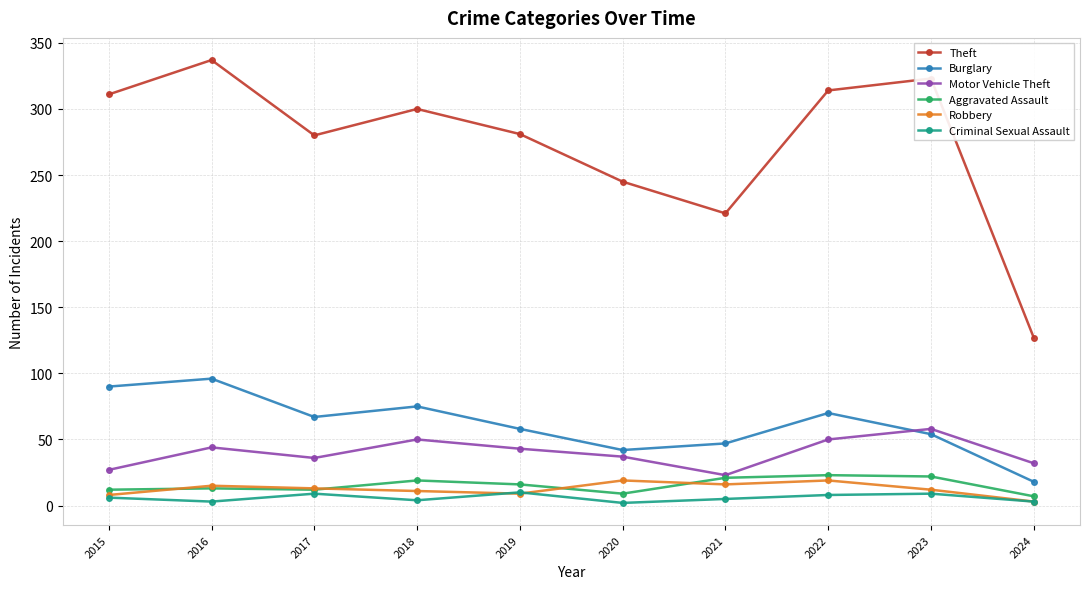

The Criminal Sexual Assault series shows 3 at 2024. True or false?

True